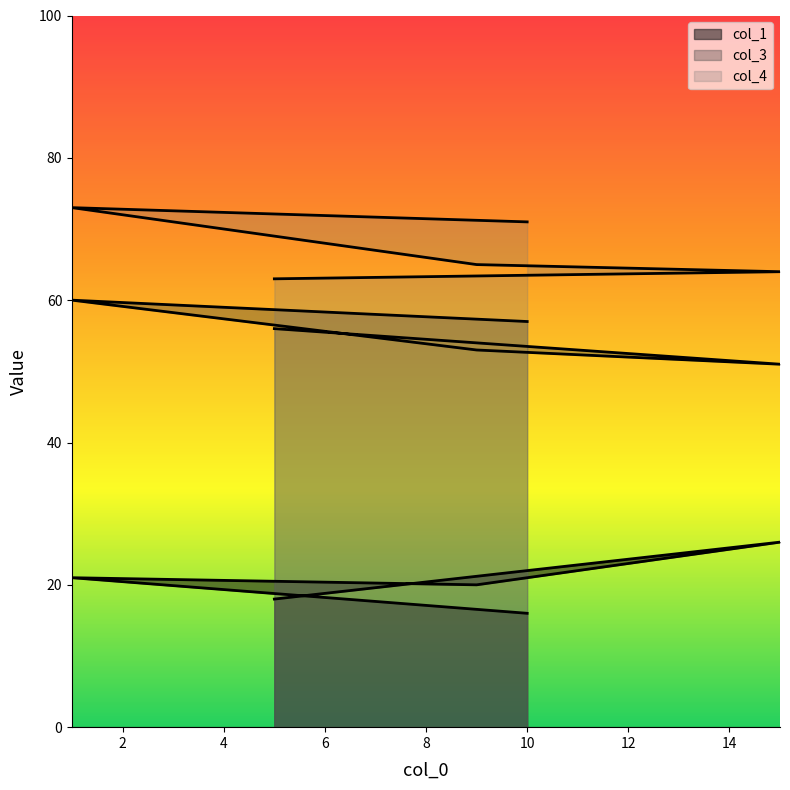

What is the sum of all col_1 values?

101